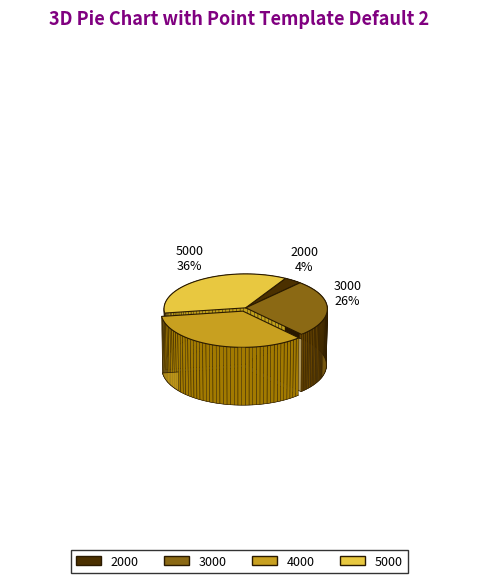

The 5000 slice represents 28% of the pie. True or false?

False